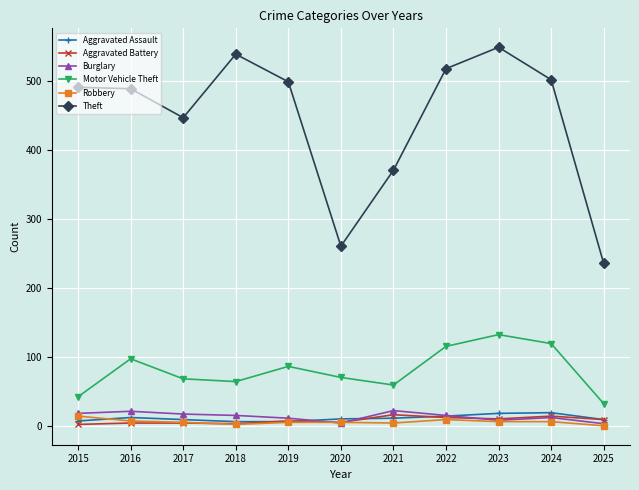

What is the greatest value displayed?

549